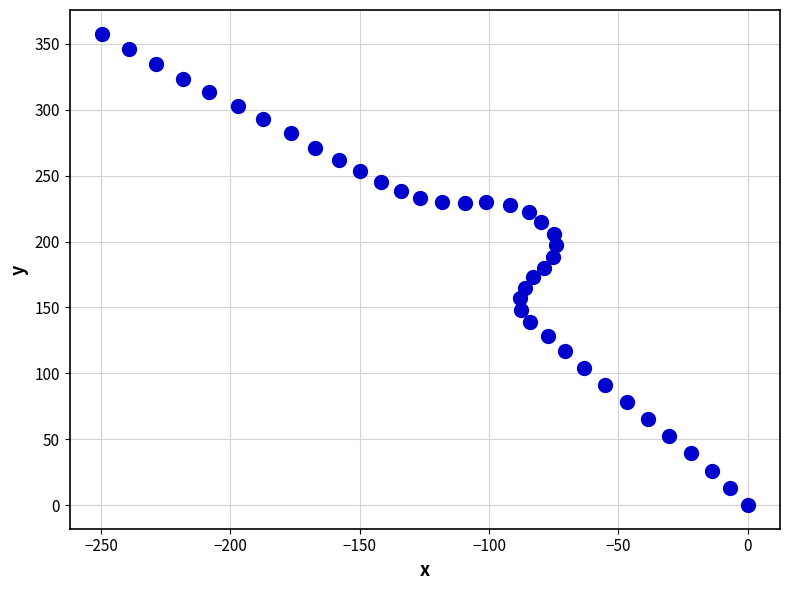

What is the range of X values (max minus min)?

249.6